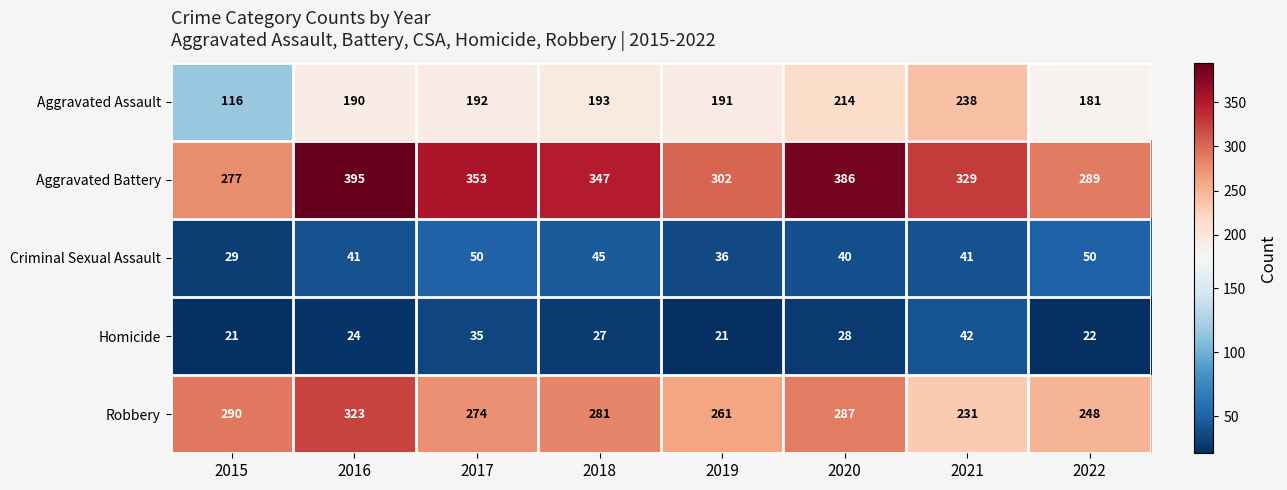

What is the difference between the Robbery values at 2020 and 2016?

36